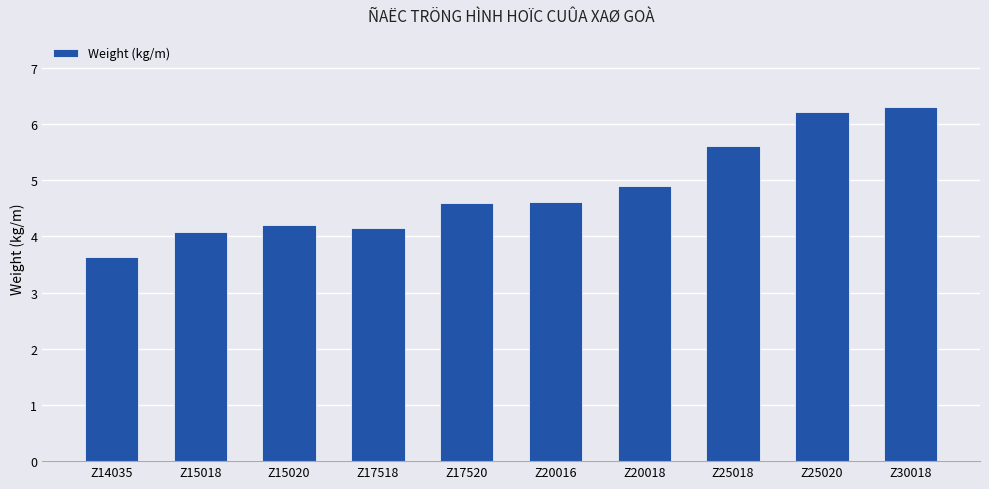

Reading left to right, what are all the values shown in this chart?

3.6	4.1	4.2	4.1	4.6	4.6	4.9	5.6	6.2	6.3